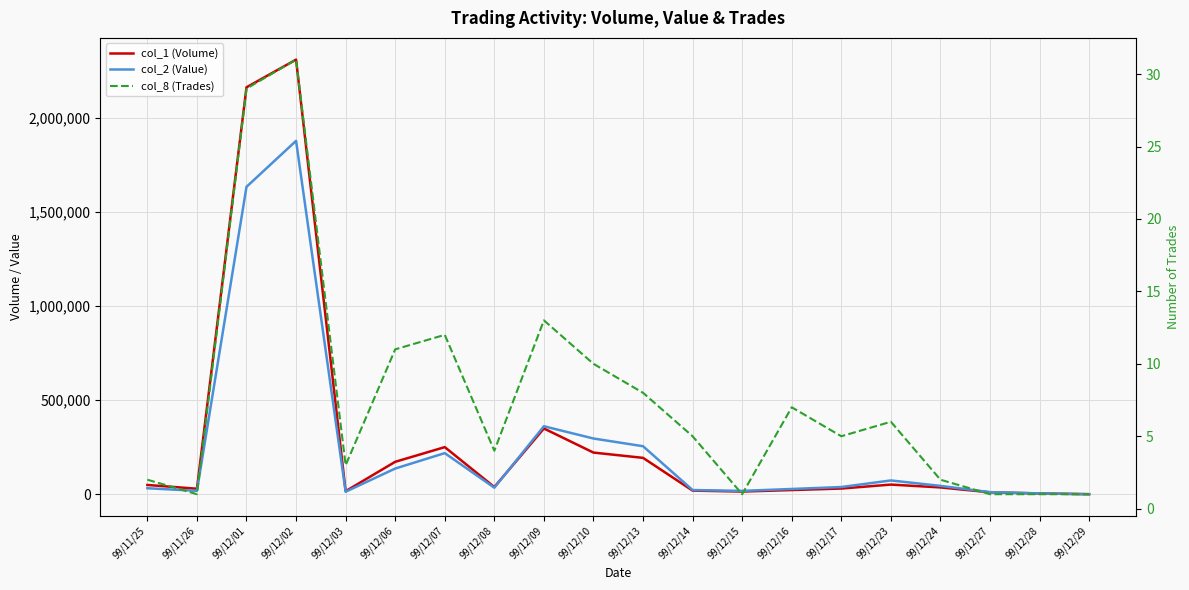

What is the minimum value shown in the chart?

1